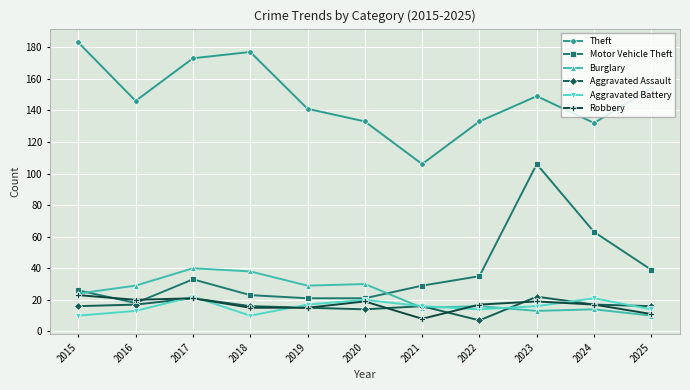

What is the maximum value shown in the chart?

183